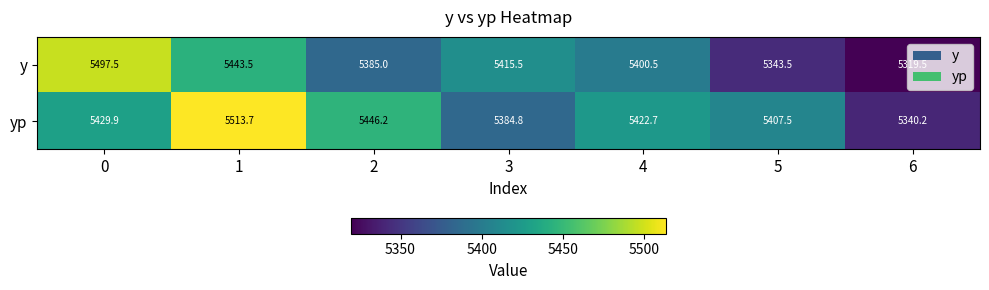

True or false: yp has a value of 8055.3 at 3.

False